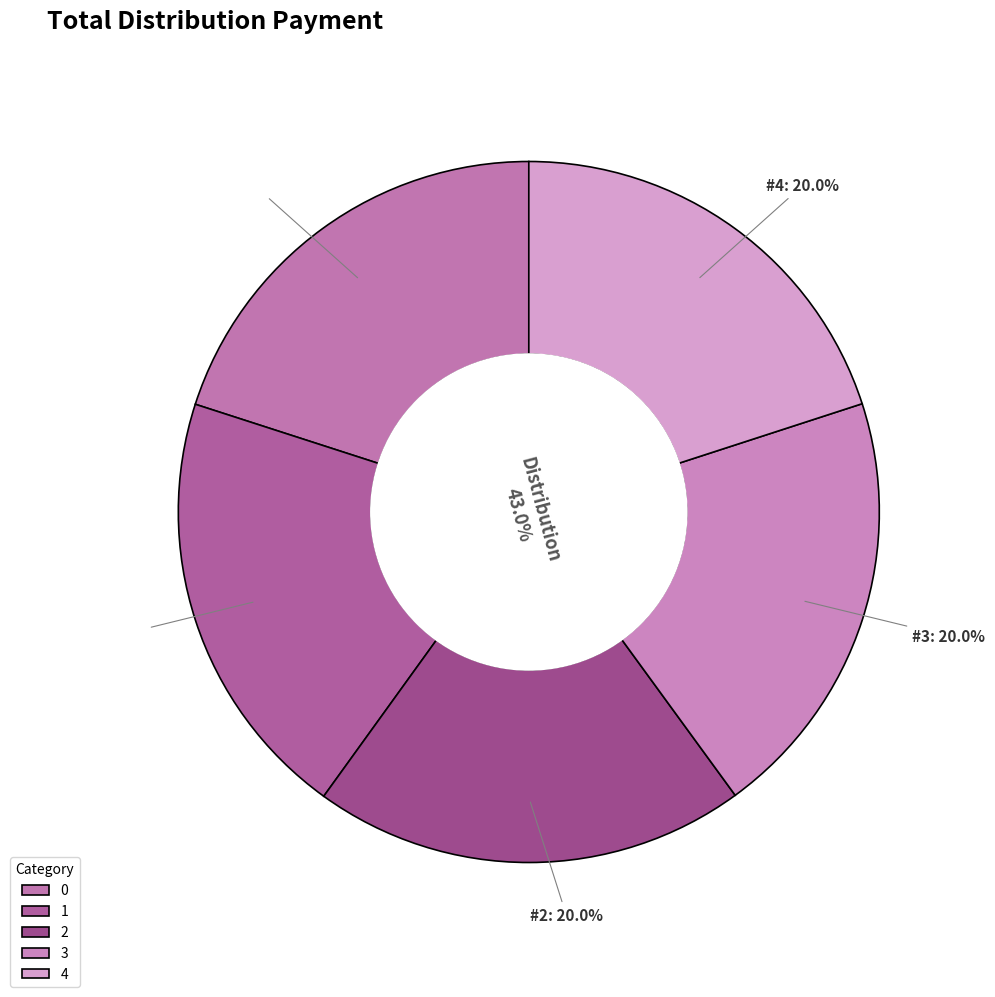

Does any single category account for the majority?

No